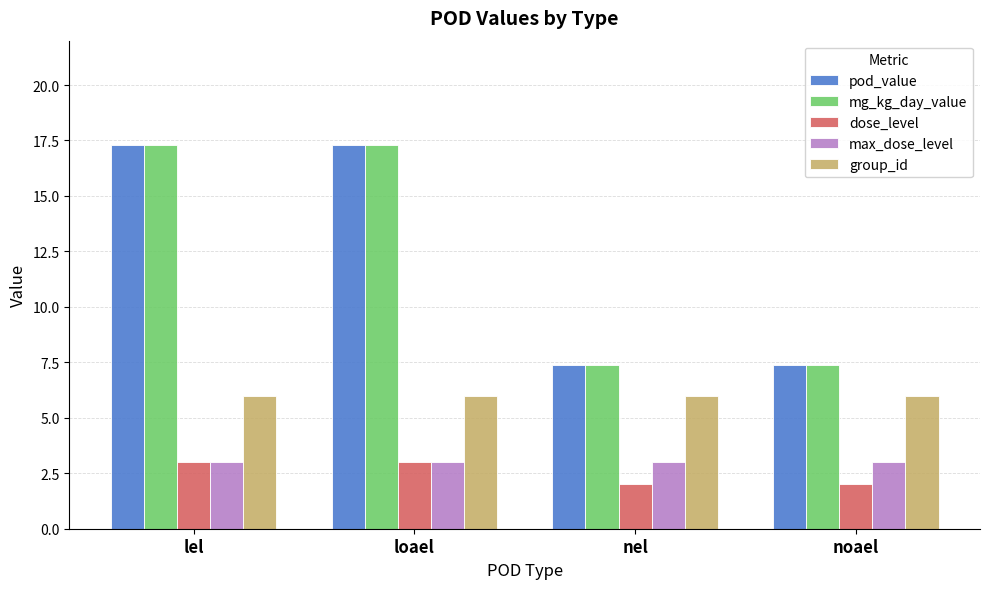

Does the chart contain any negative values?

No